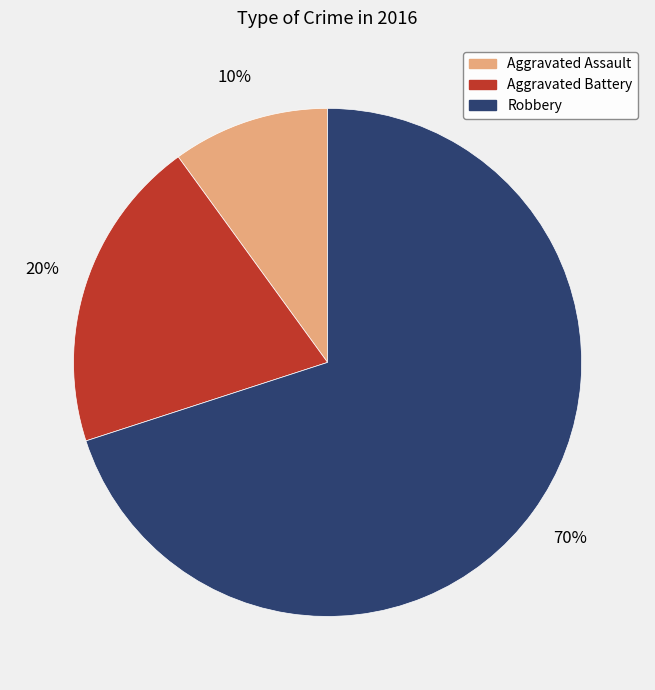

The Aggravated Battery slice represents 20% of the pie. True or false?

True